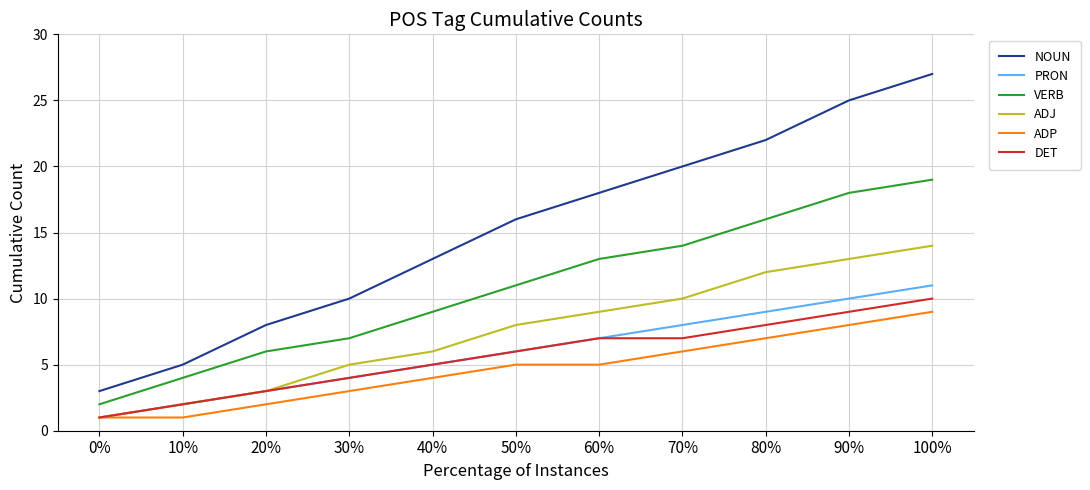

At which label does NOUN reach its peak?

100%